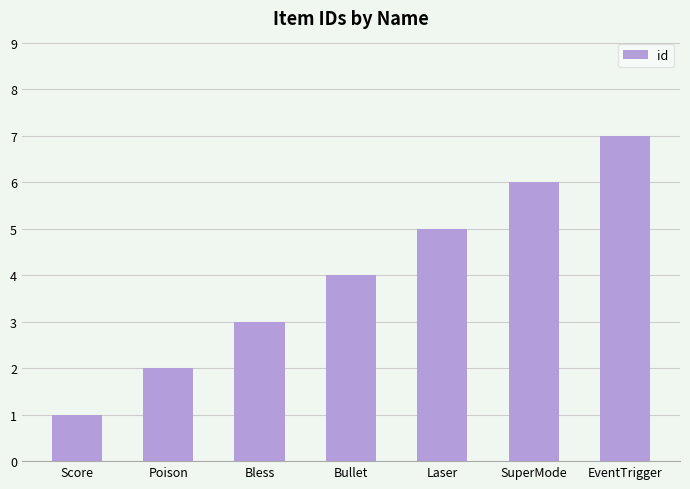

What is the label of the 1st bar from the right?

EventTrigger